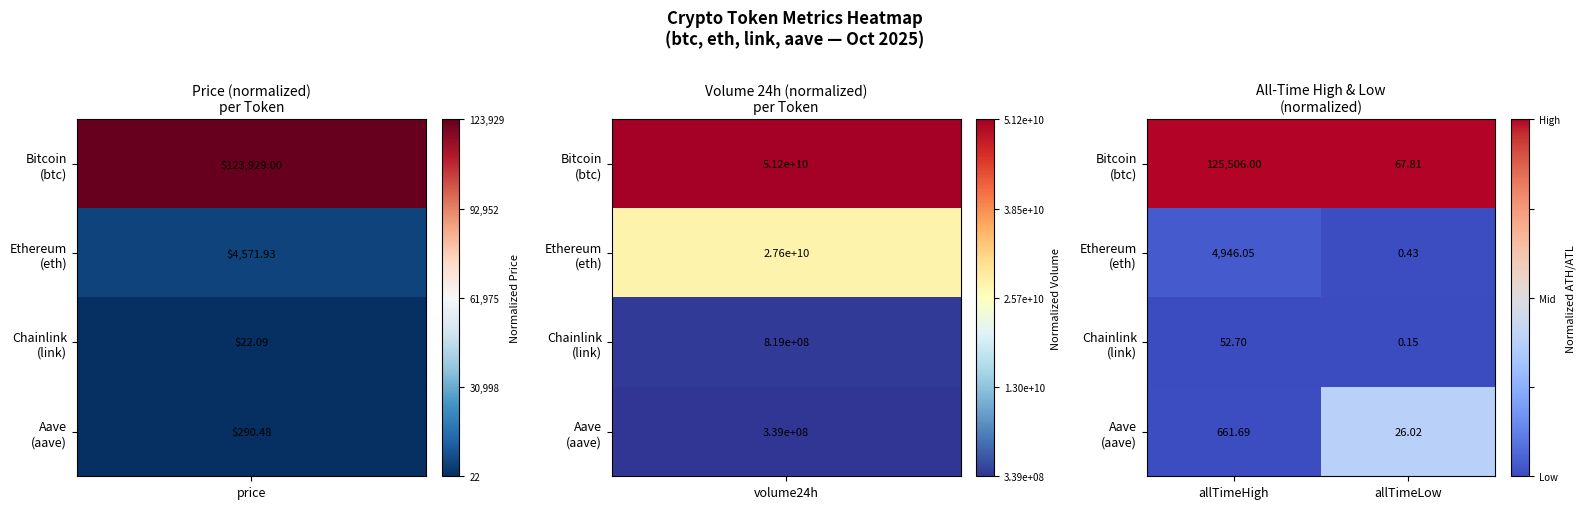

Which category has the highest value across all series?

allTimeHigh